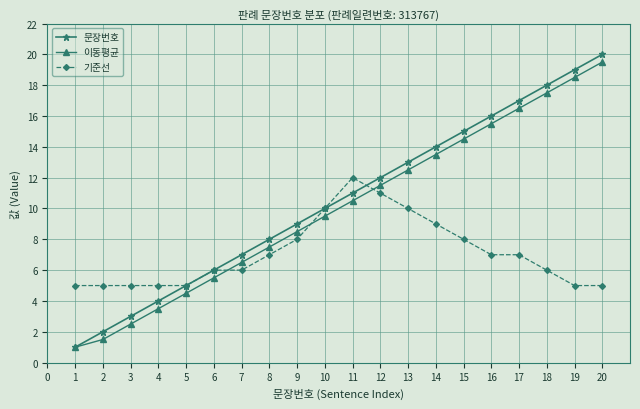

Does the chart have visible grid lines?

Yes